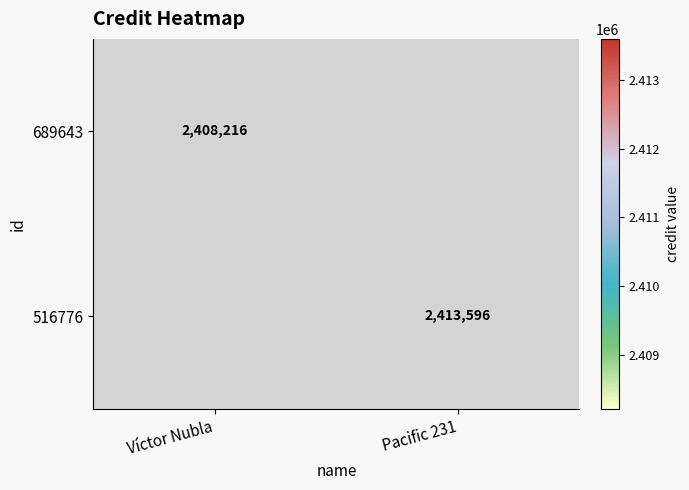

Between Víctor Nubla and Pacific 231, which is larger?

Pacific 231